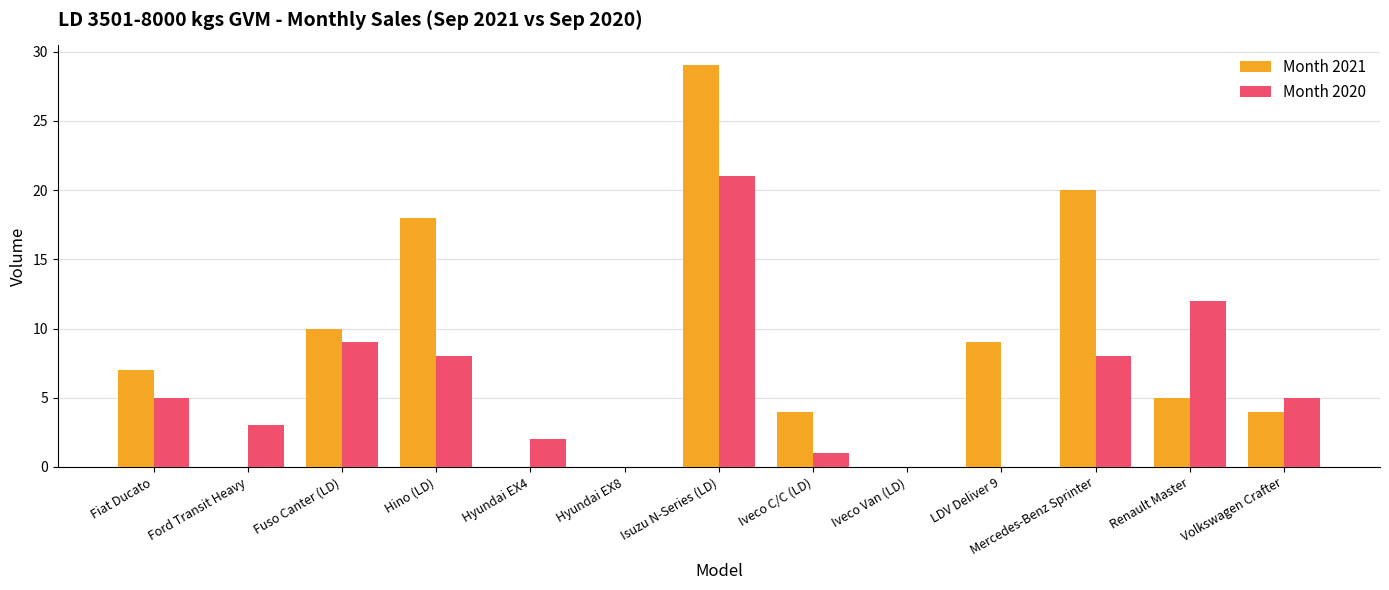

Reading left to right, what are all the values shown in this chart?

Month 2021: Fiat Ducato=7	Ford Transit Heavy=0	Fuso Canter (LD)=10	Hino (LD)=18	Hyundai EX4=0	Hyundai EX8=0	Isuzu N-Series (LD)=29	Iveco C/C (LD)=4	Iveco Van (LD)=0	LDV Deliver 9=9	Mercedes-Benz Sprinter=20	Renault Master=5	Volkswagen Crafter=4
Month 2020: Fiat Ducato=5	Ford Transit Heavy=3	Fuso Canter (LD)=9	Hino (LD)=8	Hyundai EX4=2	Hyundai EX8=0	Isuzu N-Series (LD)=21	Iveco C/C (LD)=1	Iveco Van (LD)=0	LDV Deliver 9=0	Mercedes-Benz Sprinter=8	Renault Master=12	Volkswagen Crafter=5